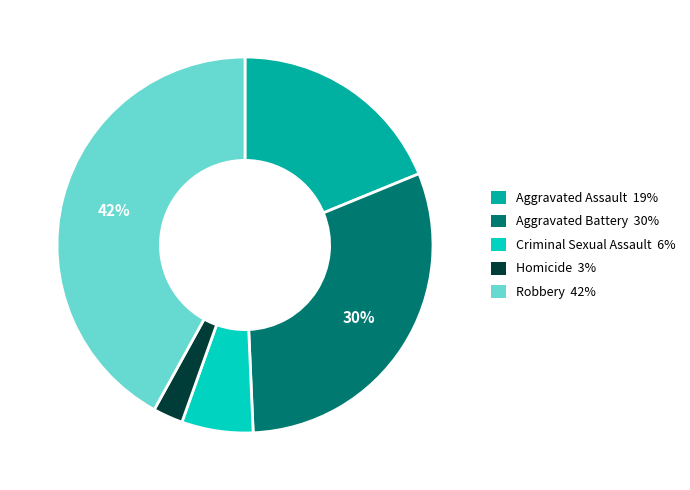

To the nearest percent, what percentage of the pie is Homicide?

3%